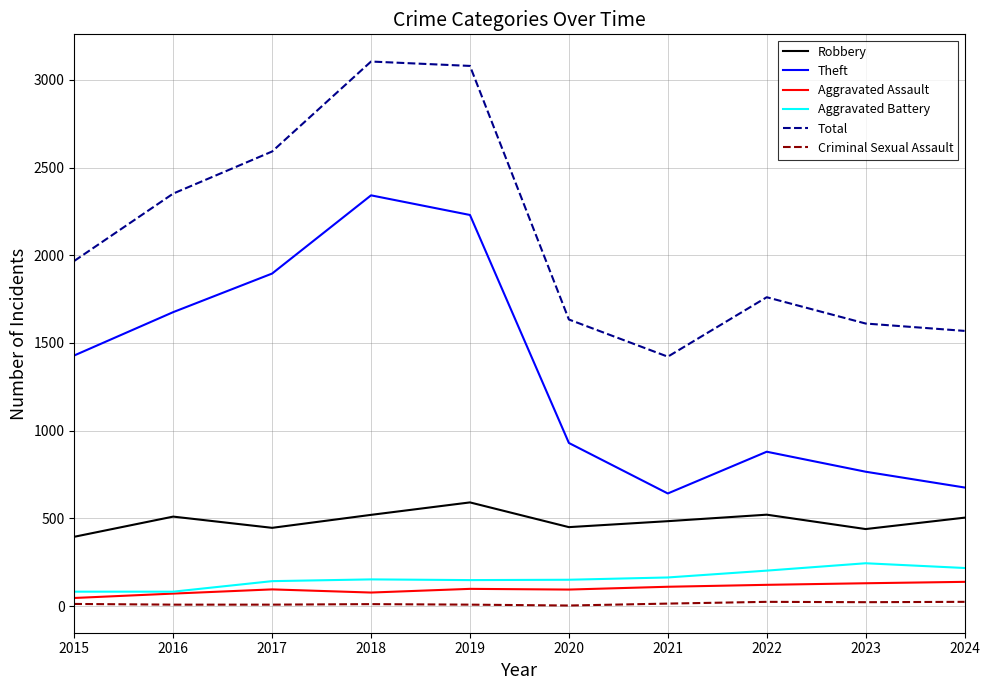

At which label does Total reach its minimum?

2021